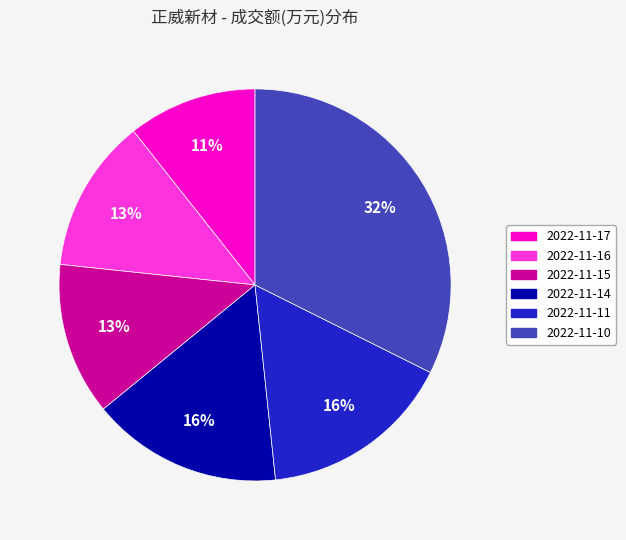

To the nearest percent, what portion does 2022-11-16 represent?

13%